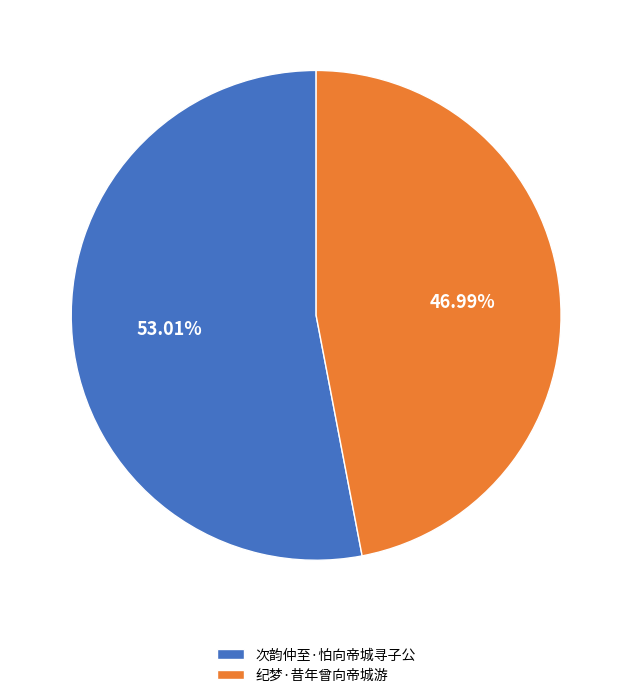

Which category has the biggest portion of the pie?

次韵仲至·怕向帝城寻子公